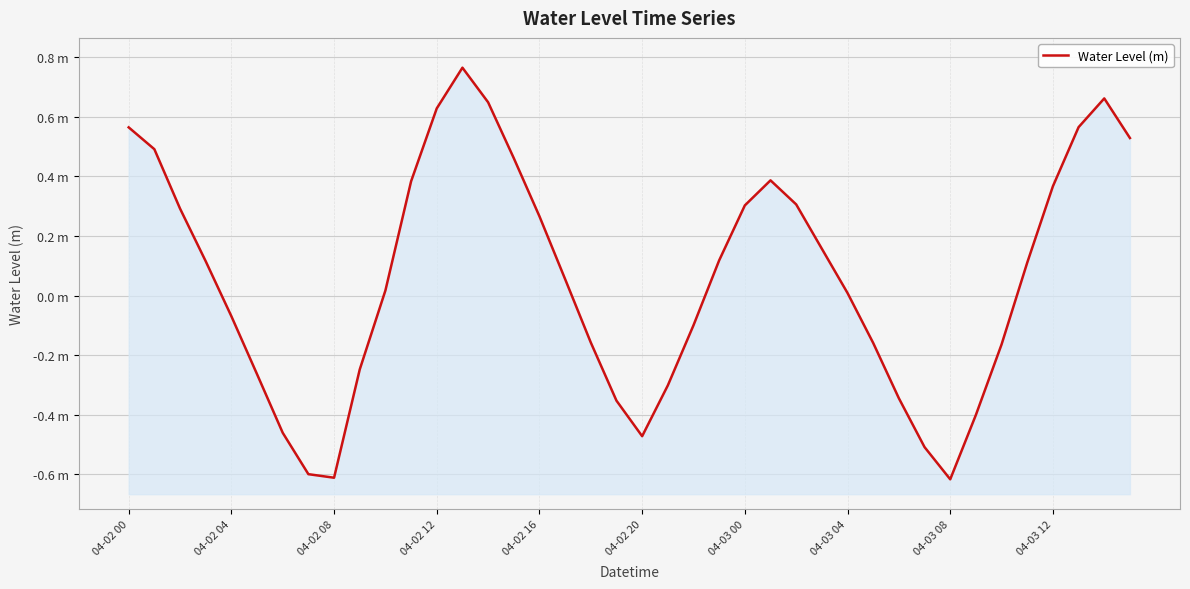

What is the smallest value displayed?

-0.6